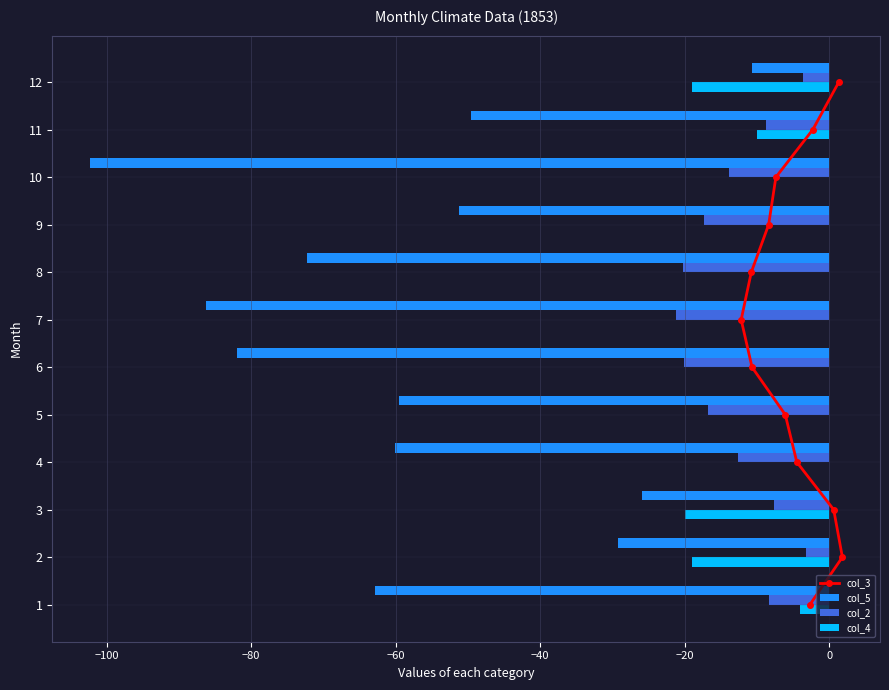

Which series has the largest range (max minus min)?

col_5